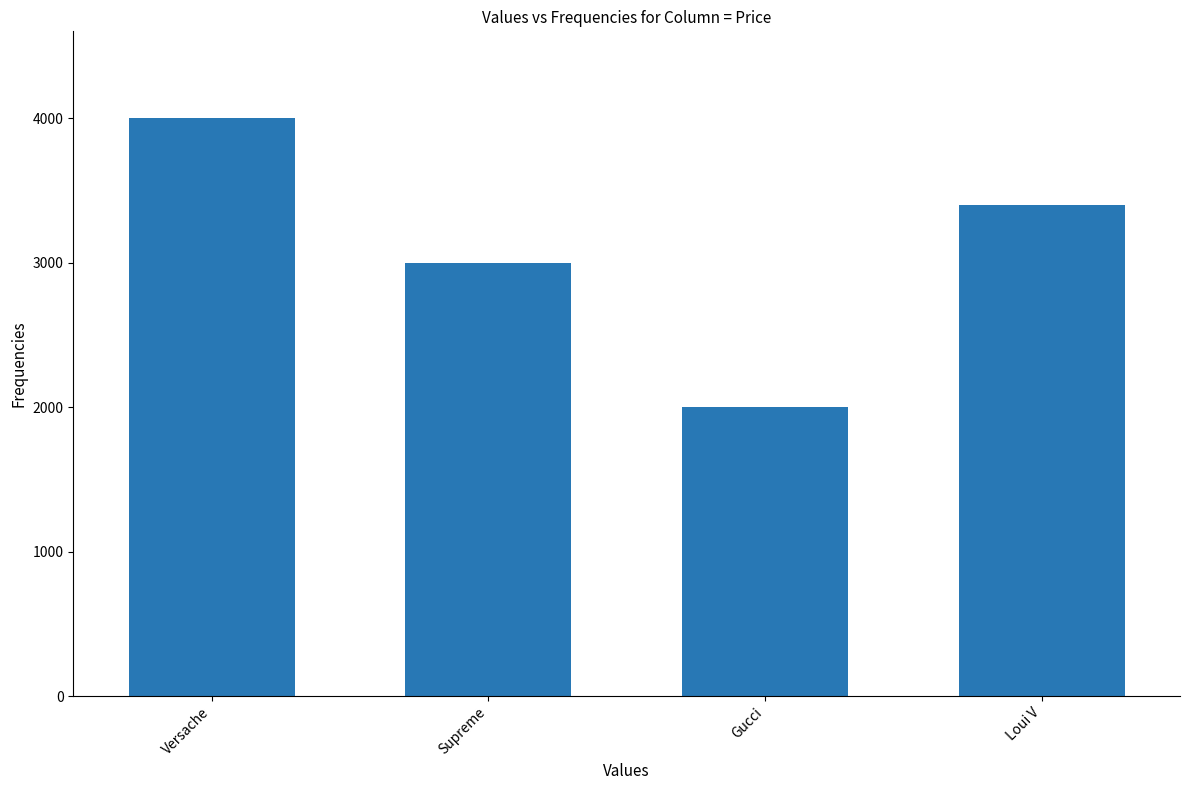

How many bars are there in total?

4